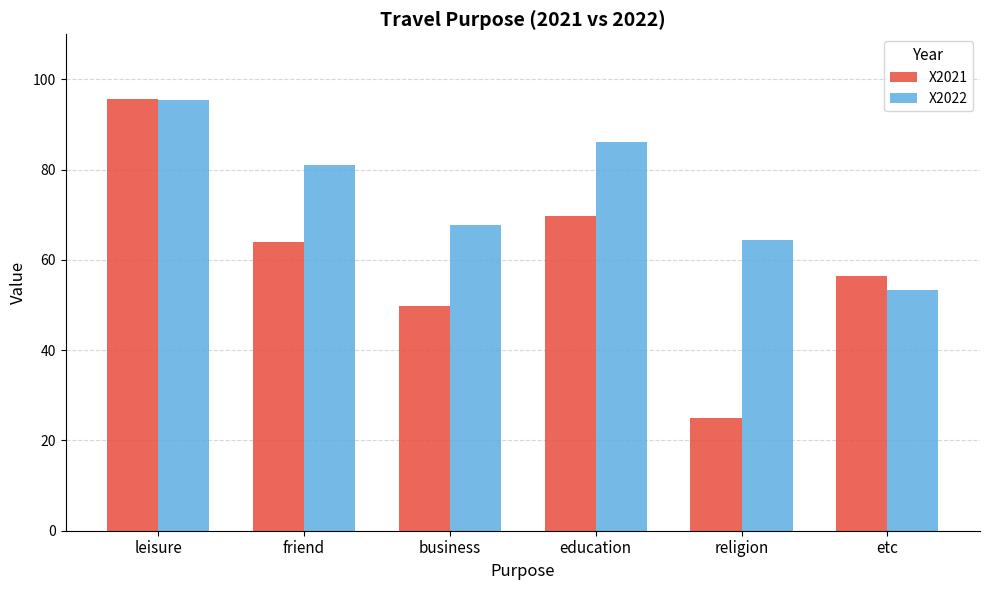

List the labels in order of X2022 value, smallest first.

etc, religion, business, friend, education, leisure